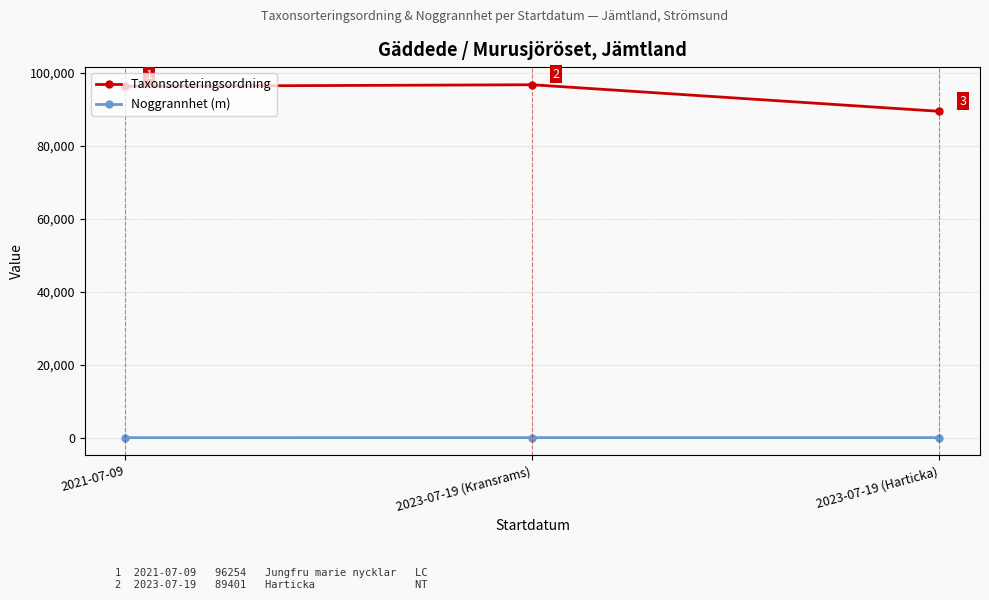

What is the sum of the Taxonsorteringsordning values at 2023-07-19 (Harticka) and 2021-07-09?

185655